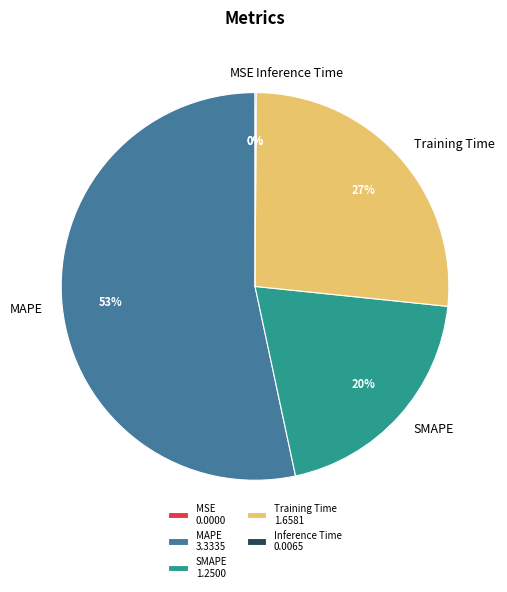

To the nearest percent, what portion does SMAPE represent?

20%